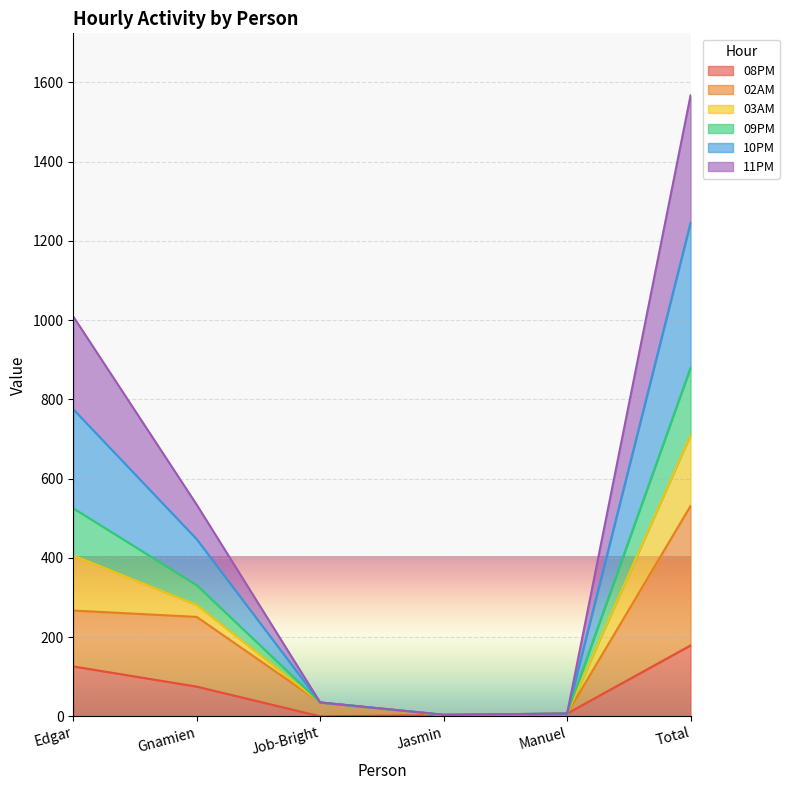

Is the value of 11PM at Manuel greater than the value of 02AM at Job-Bright?

No